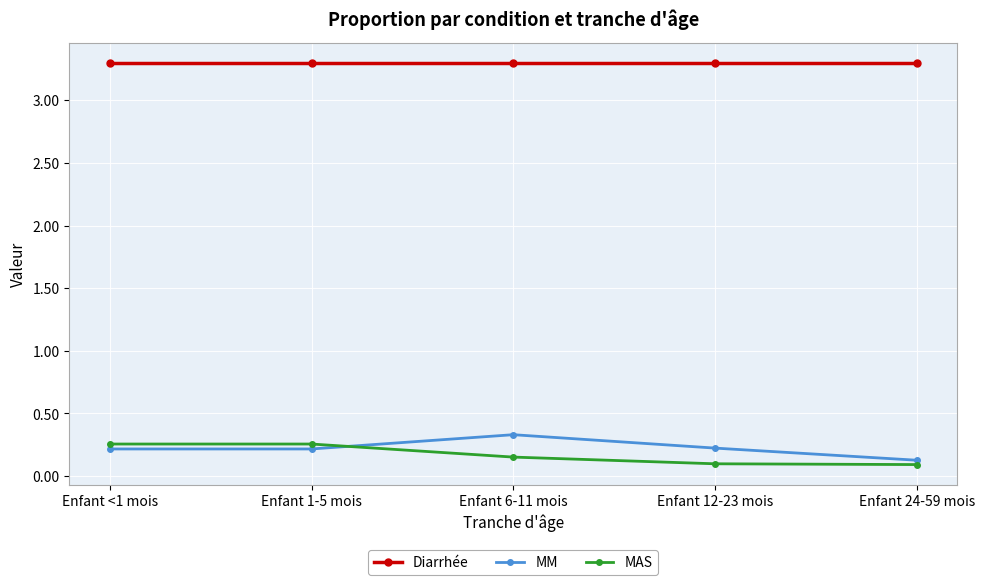

Which series has the largest total across all categories?

Diarrhée